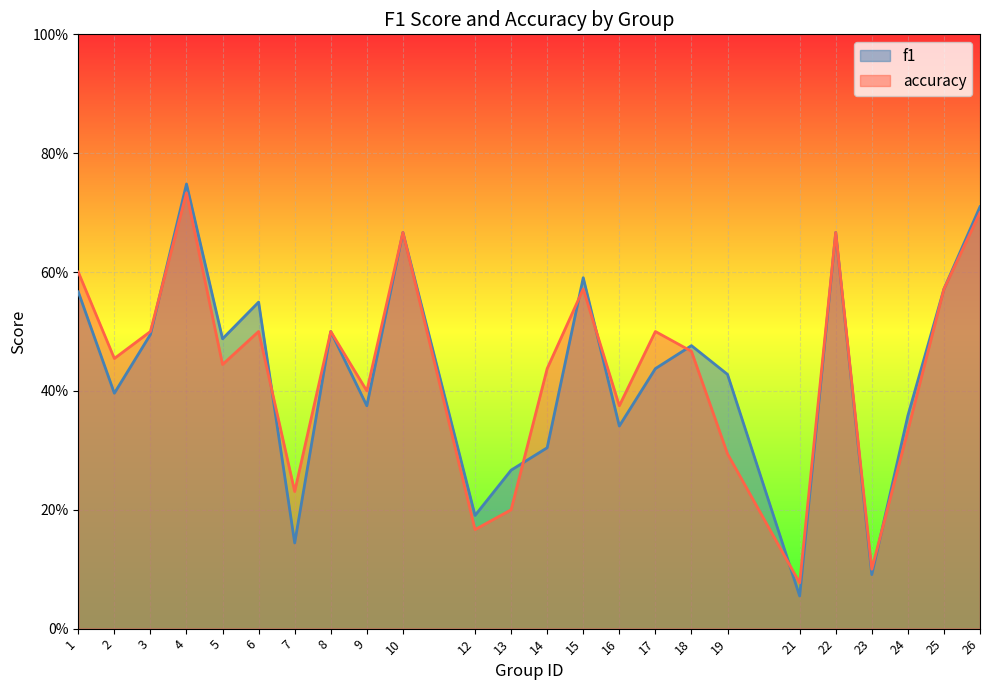

What is the difference between the maximum and minimum values in the accuracy series?

0.7